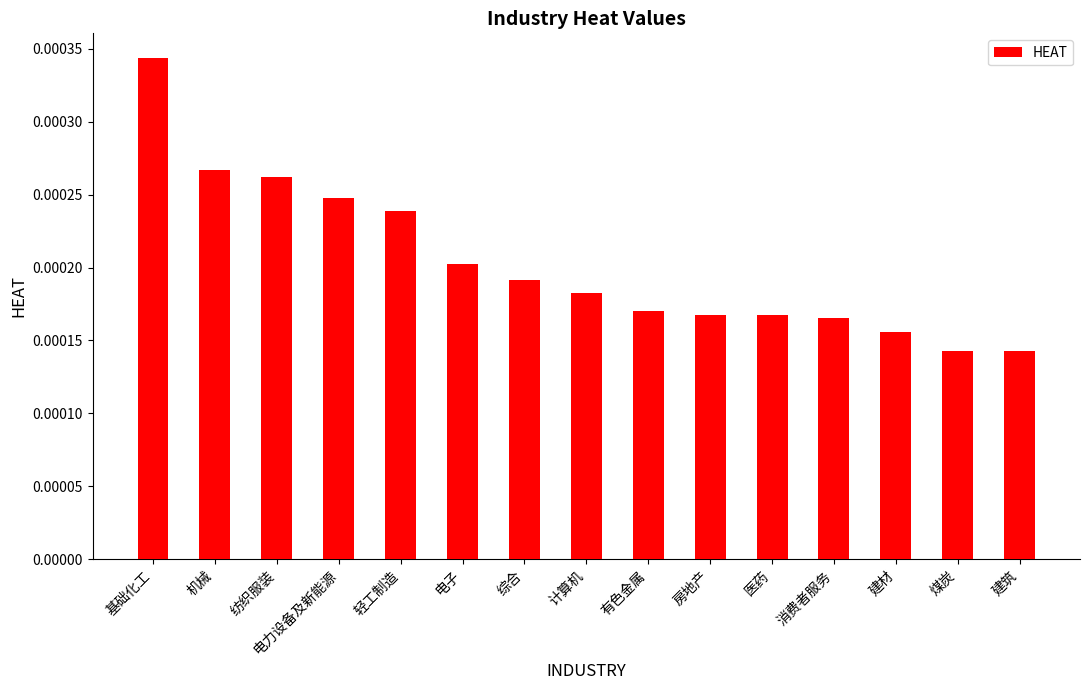

What position from the left is 基础化工?

1